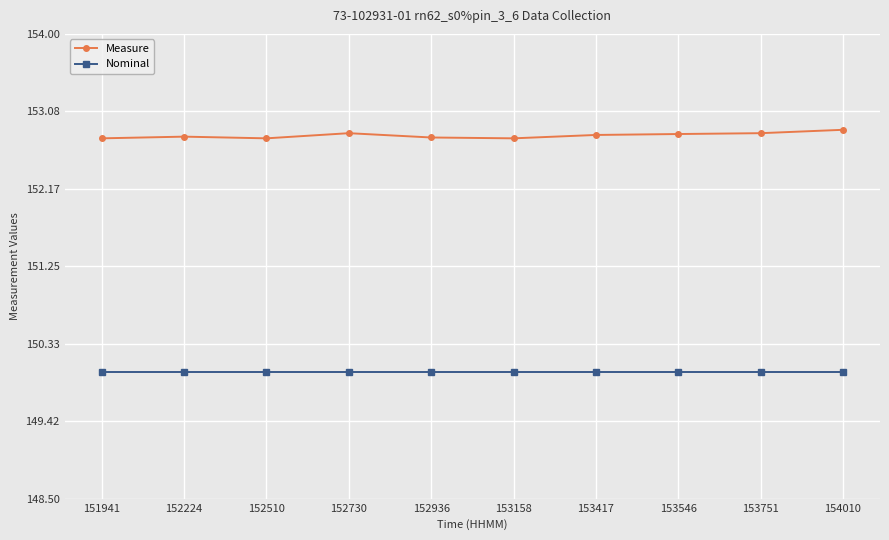

The value of Measure at 151941 is 152.8. True or false?

True